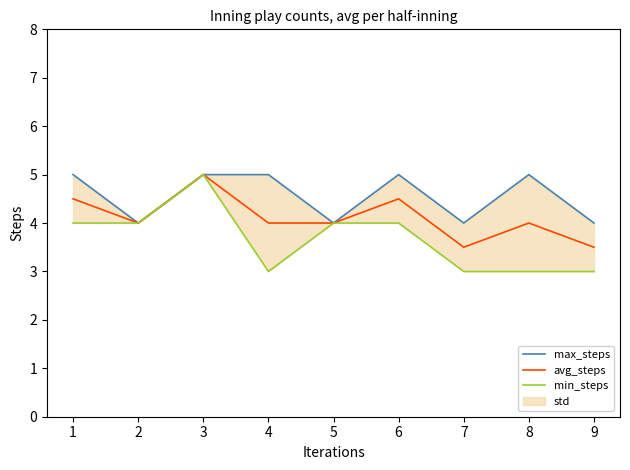

Does the chart display data point markers on the line(s)?

No